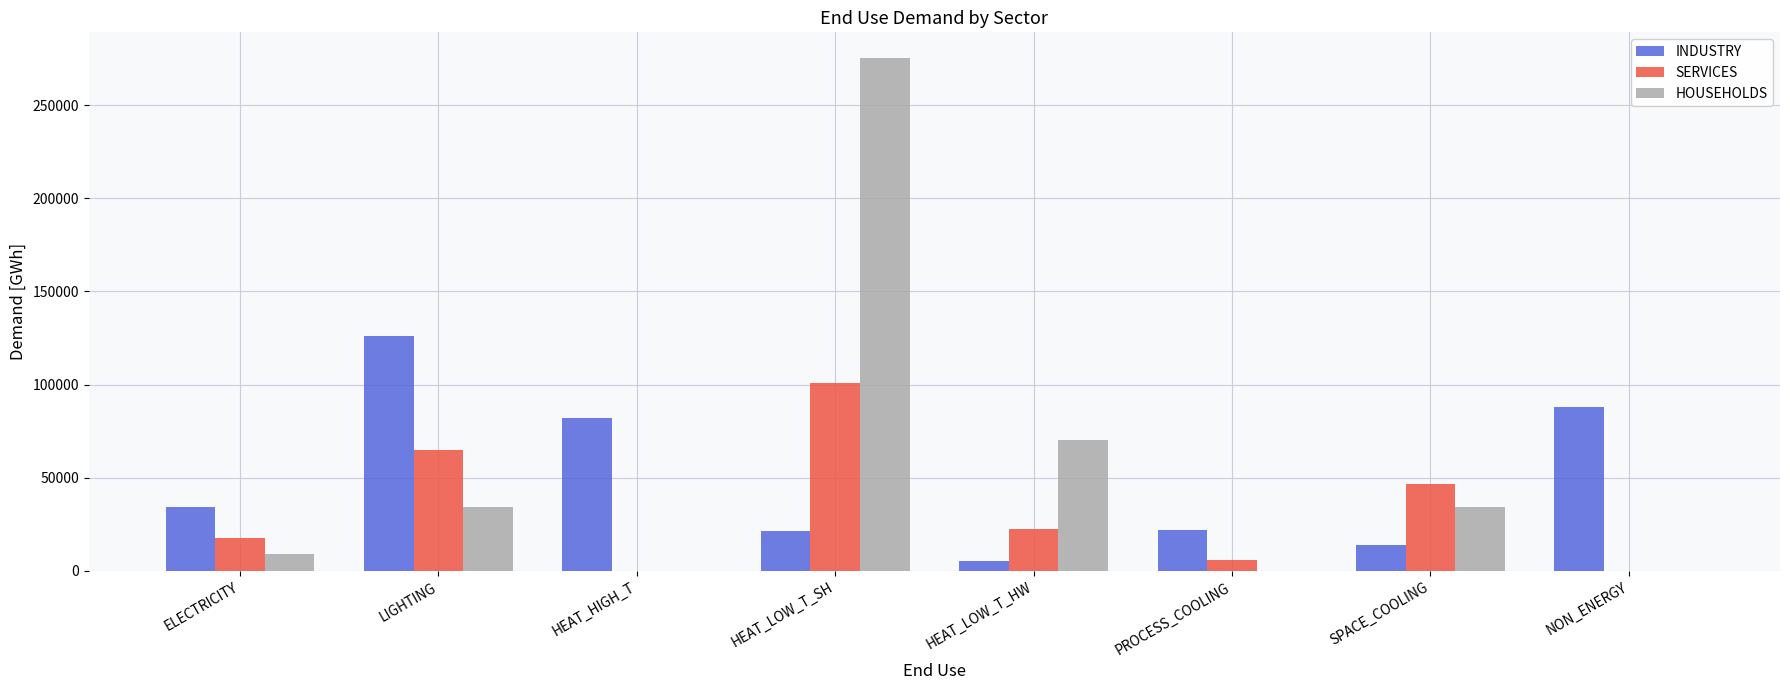

What is the sum of all SERVICES values?

258496.2